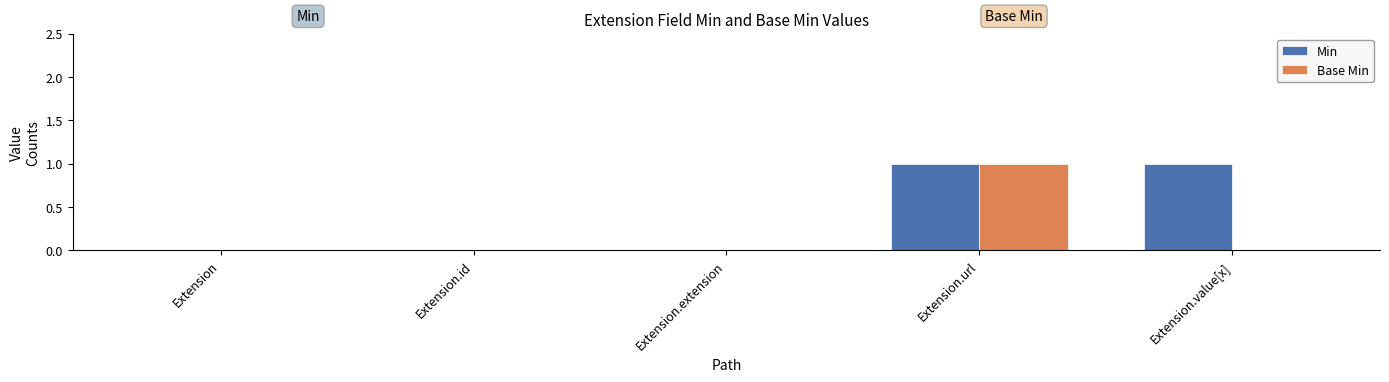

What are all the series names shown in the legend?

Min, Base Min